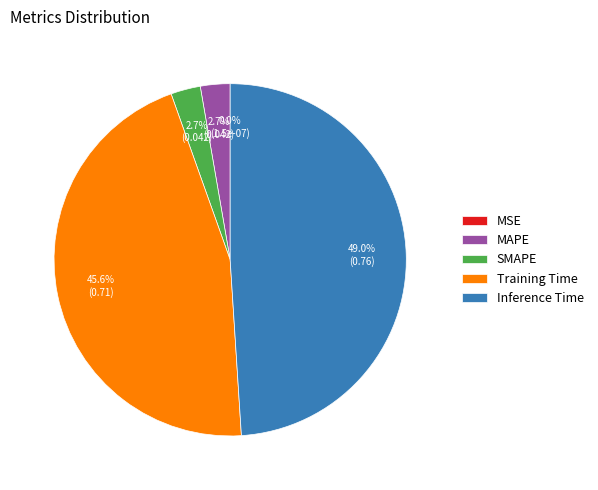

Between Inference Time and SMAPE, which is larger?

Inference Time